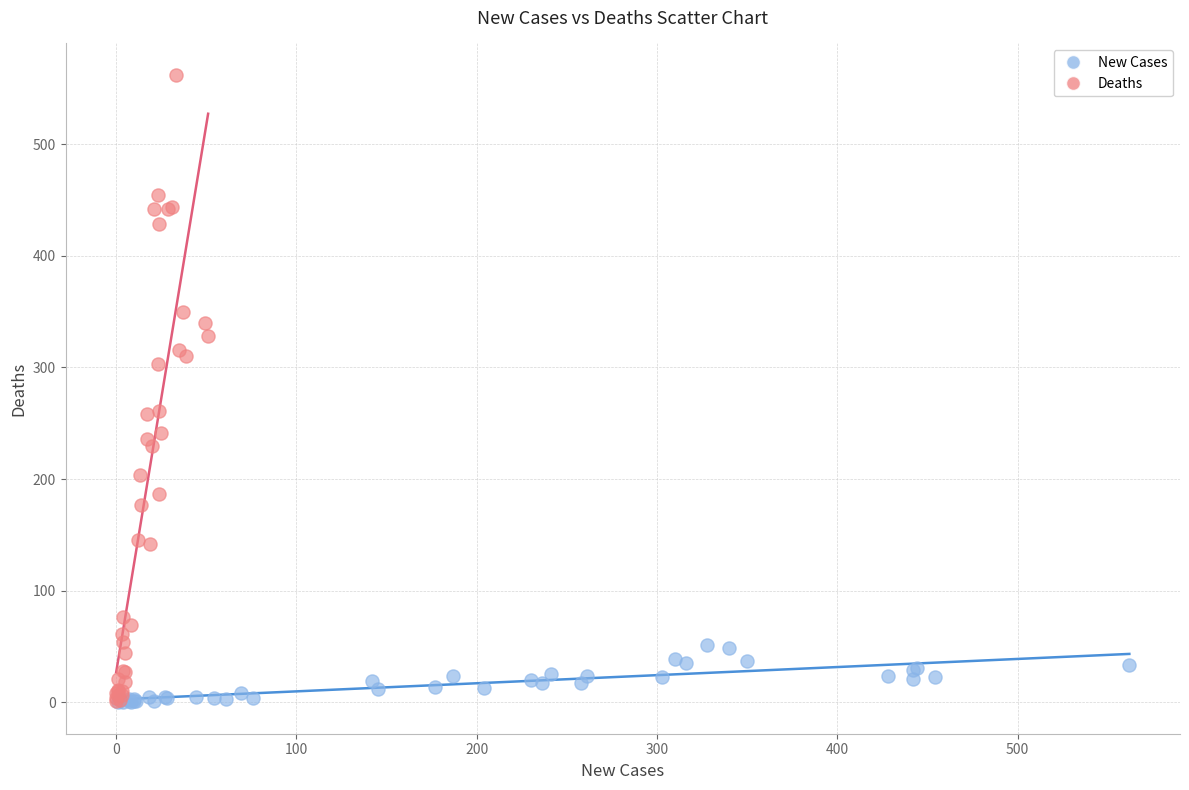

Which series contains the highest Y value?

Deaths